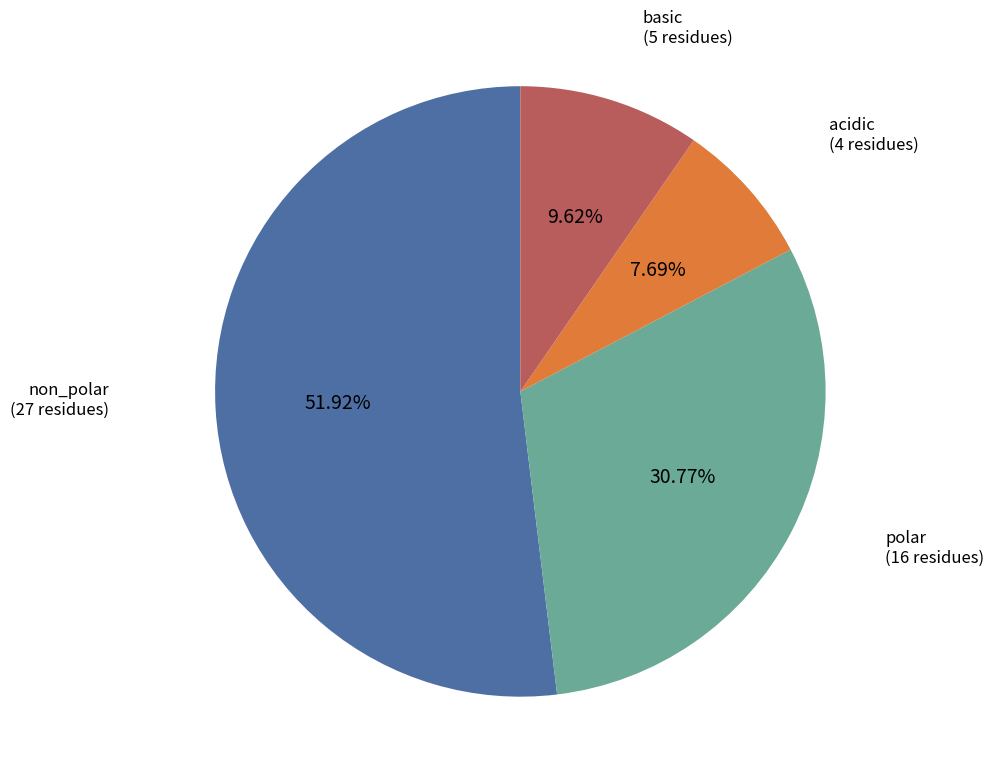

To the nearest percent, what is the combined percentage of non_polar and acidic?

60%